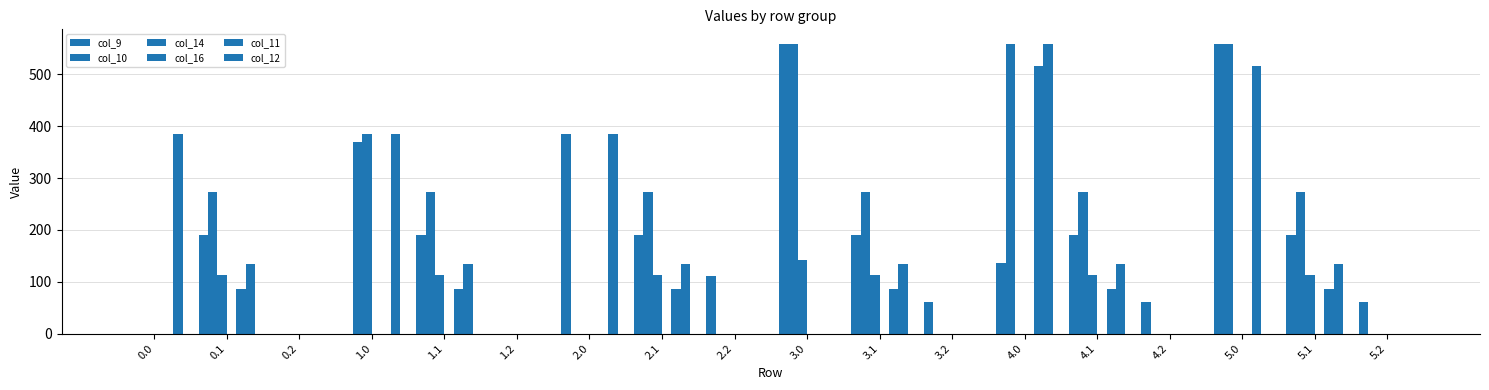

Which series has the largest total across all categories?

col_10